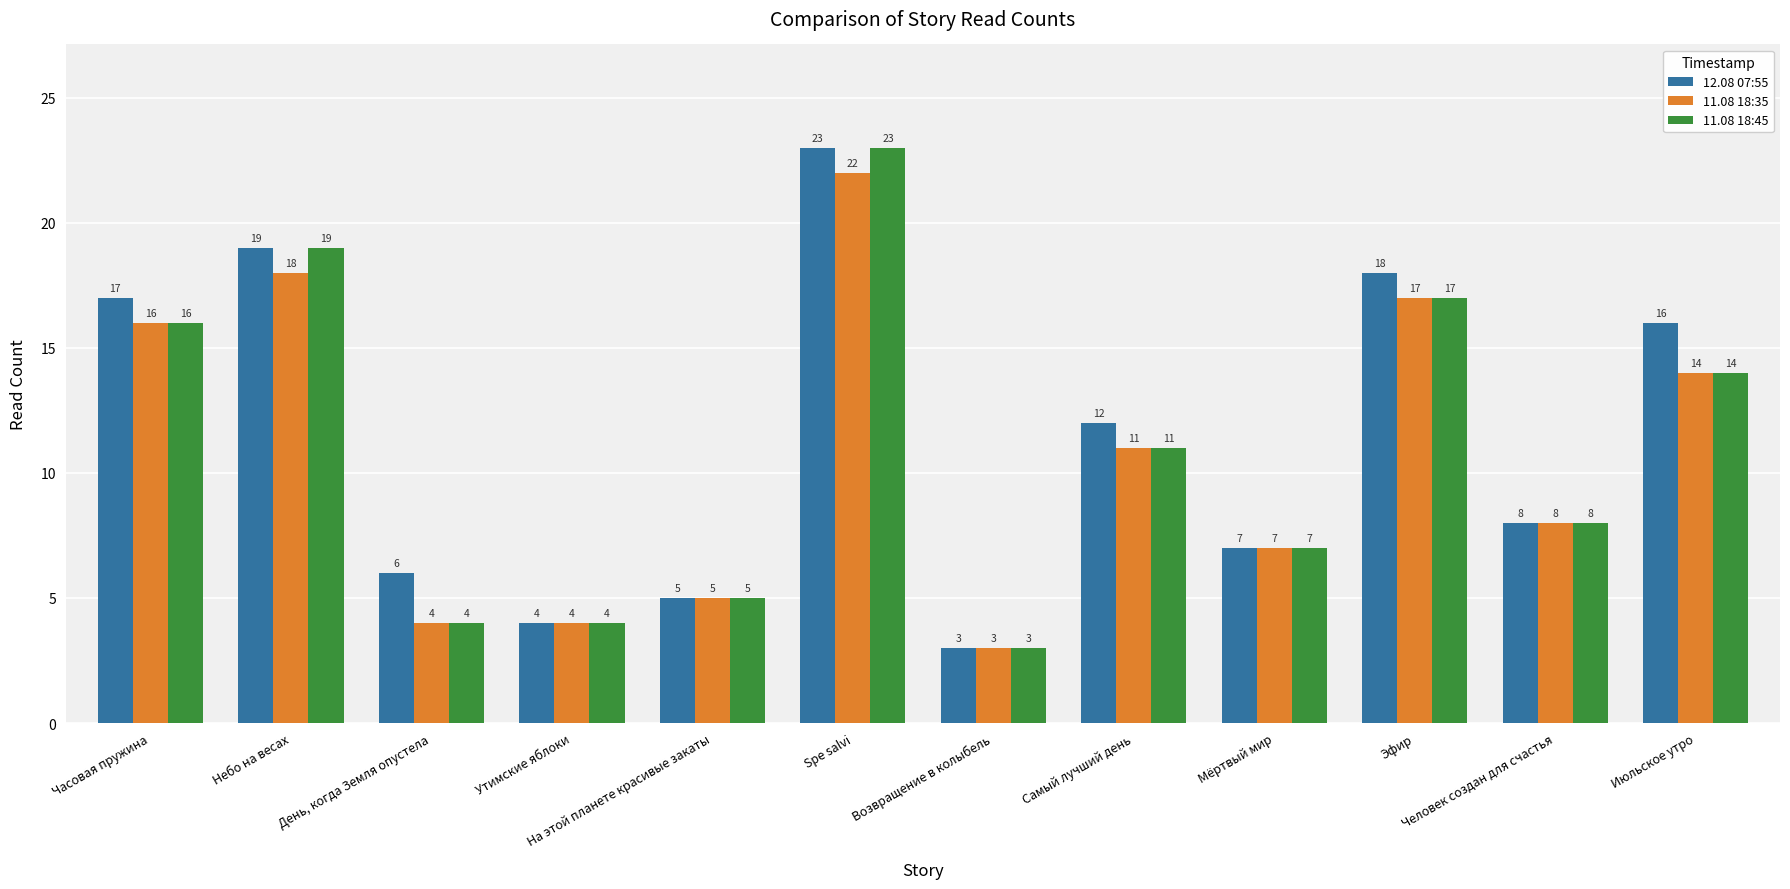

At which label does 12.08 07:55 reach its peak?

Spe salvi